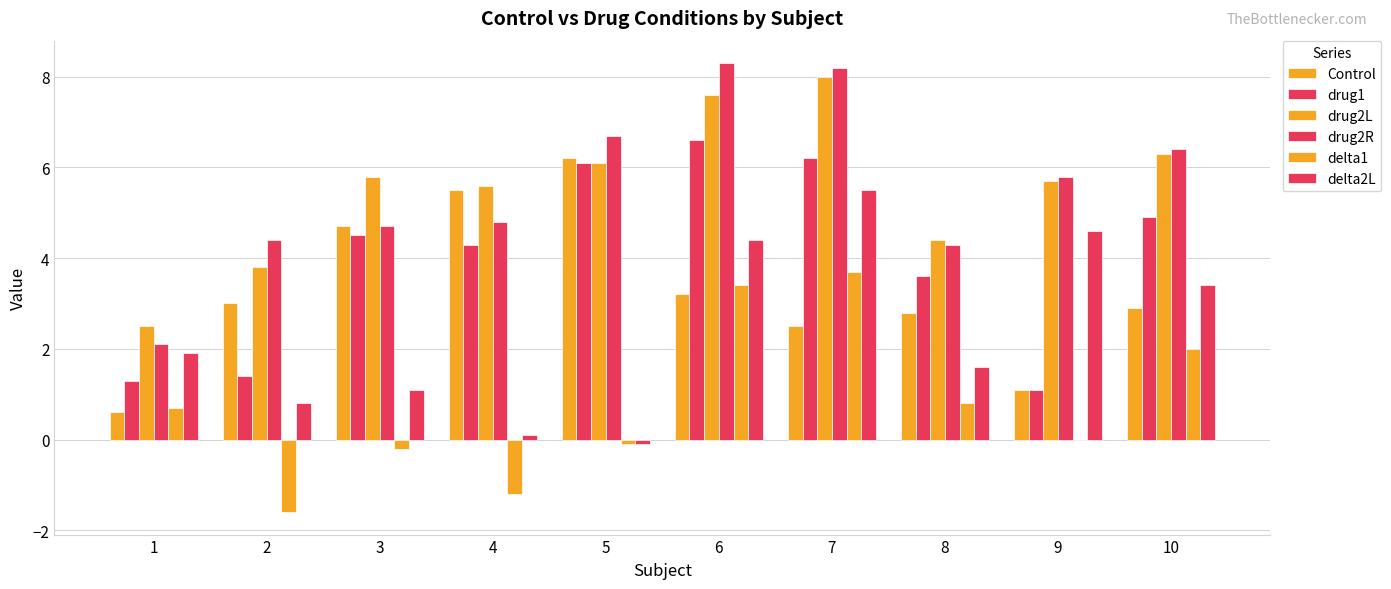

How many data points in drug2L are above 5?

7